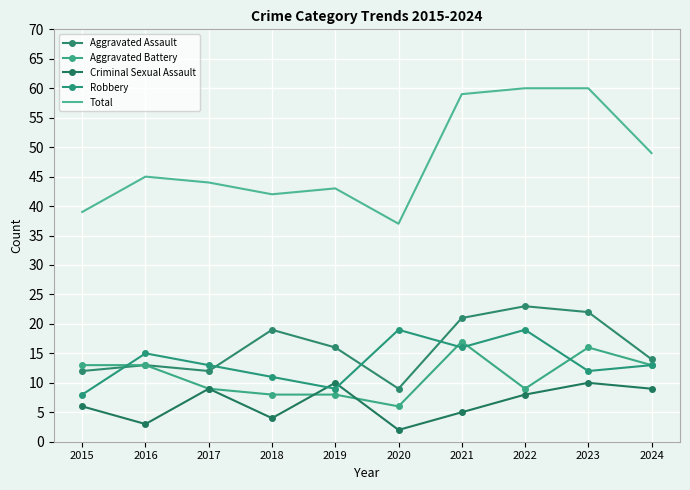

Count the number of data series in this chart.

5